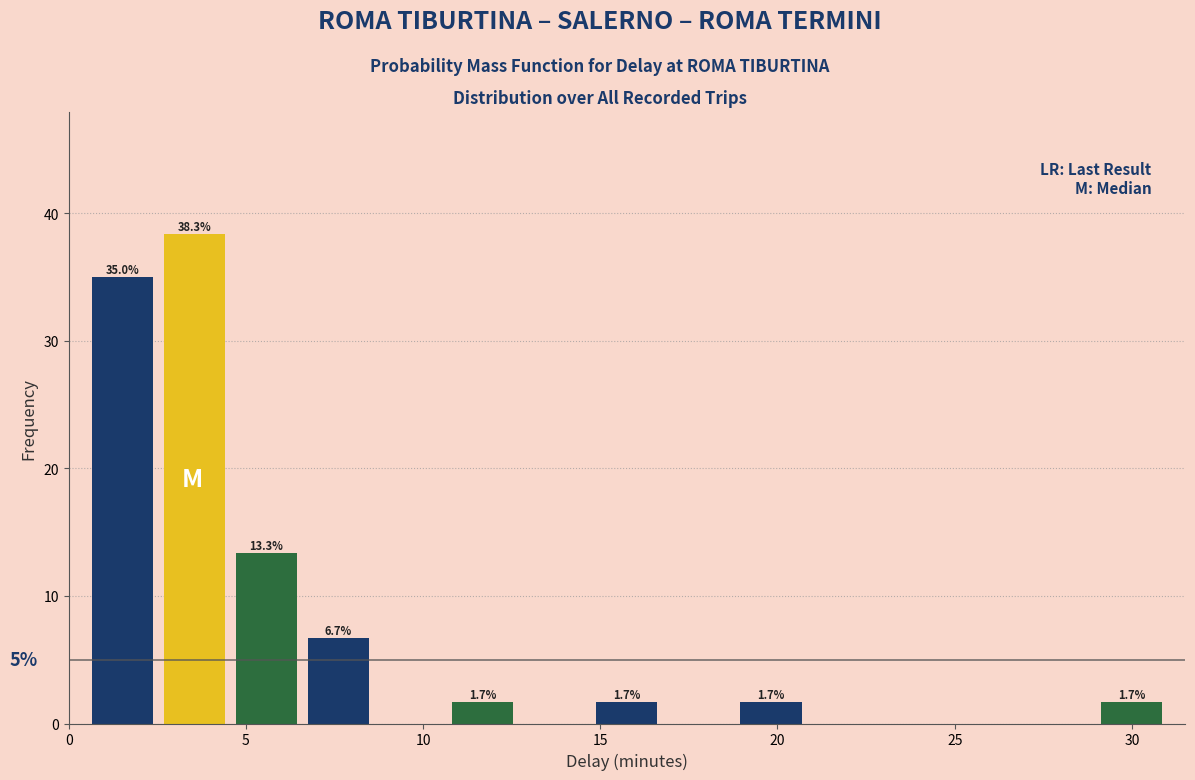

Over which range of the x-axis is the bar tallest?

2.5 to 4.5